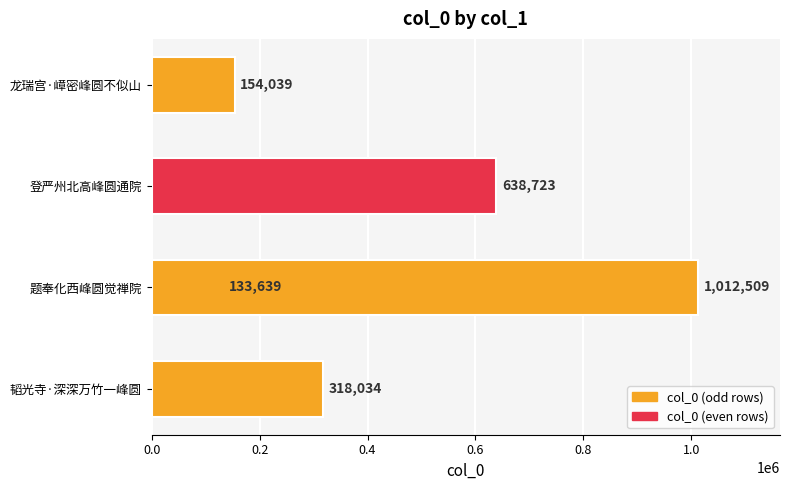

What is the ratio of the value at 0.2 to the value at 0.6?

0.2